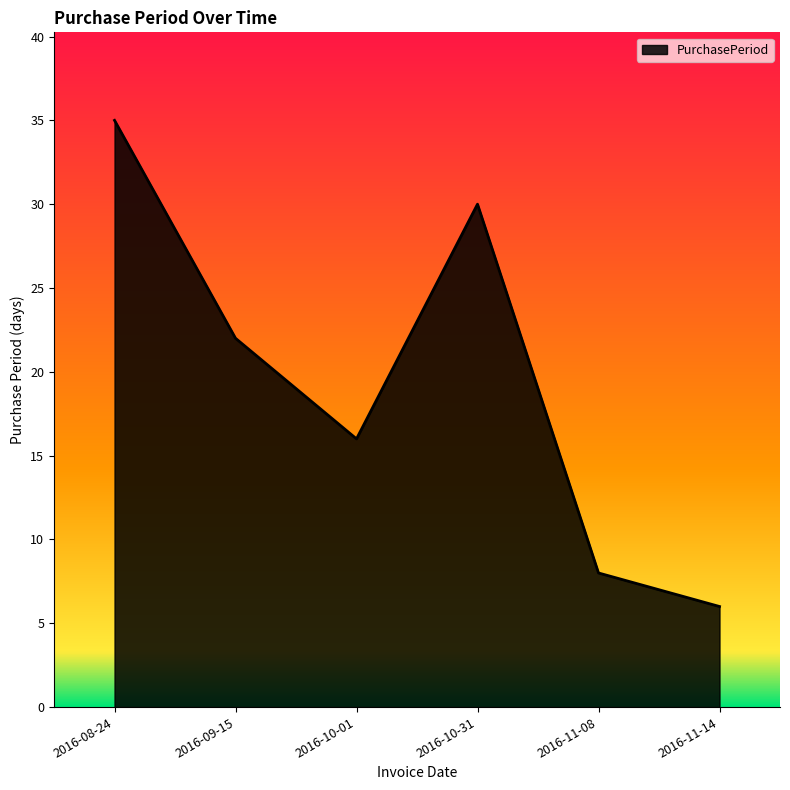

Reading left to right, transcribe all the data shown in this chart.

35	22	16	30	8	6